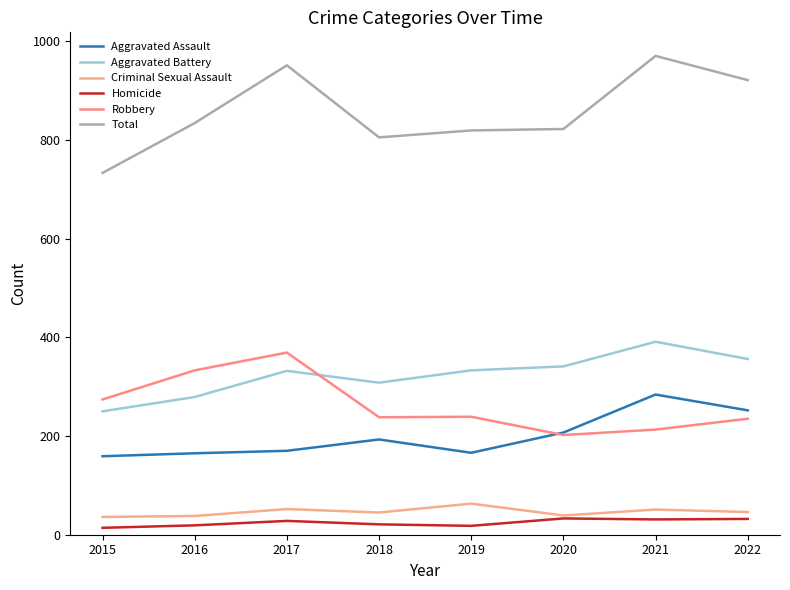

What is the spread (max minus min) of values at 2019?

801